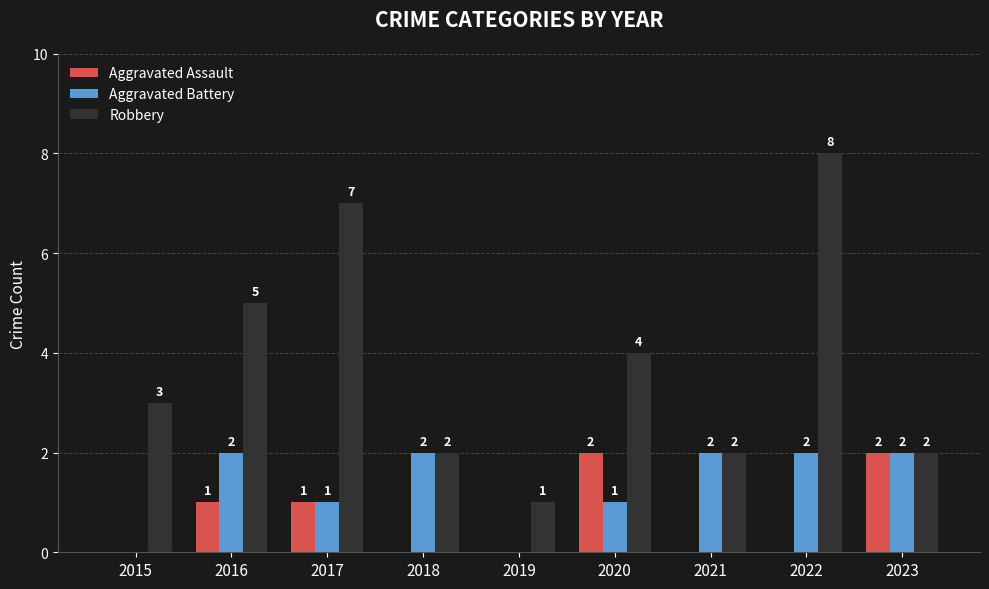

Between 2015 and 2021, which series saw the biggest shift?

Aggravated Battery